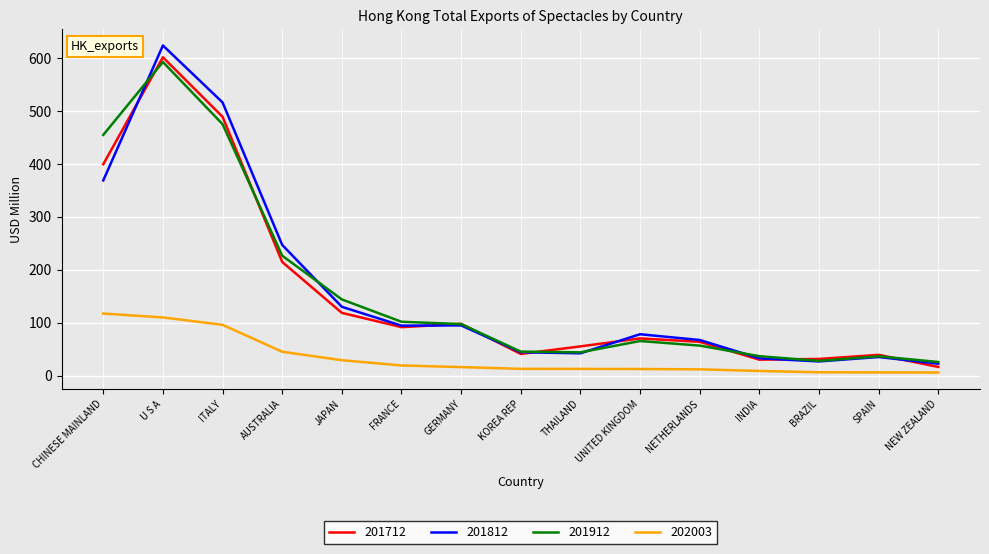

What is the difference between the maximum and minimum values in the 201912 series?

566.6